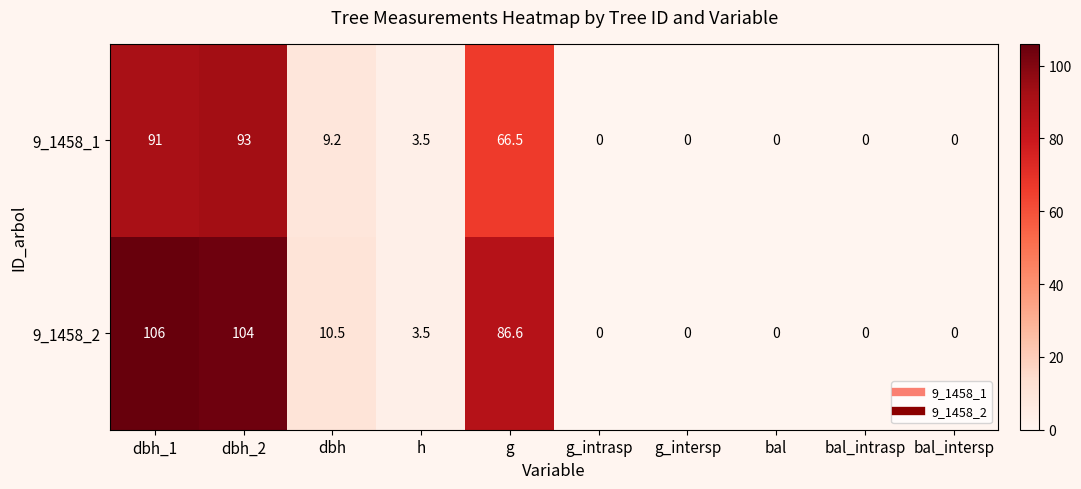

List the series in order of their overall mean, highest first.

9_1458_2, 9_1458_1